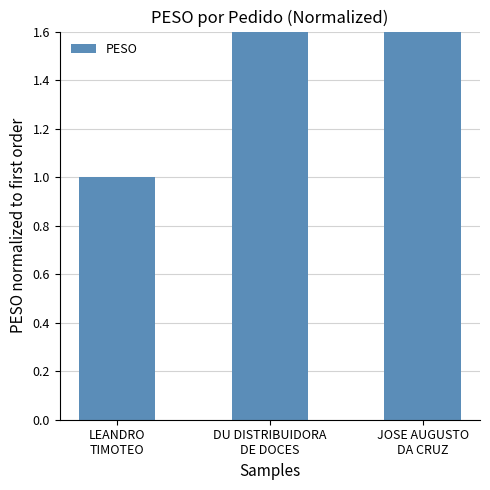

How many data points are less than 3?

1